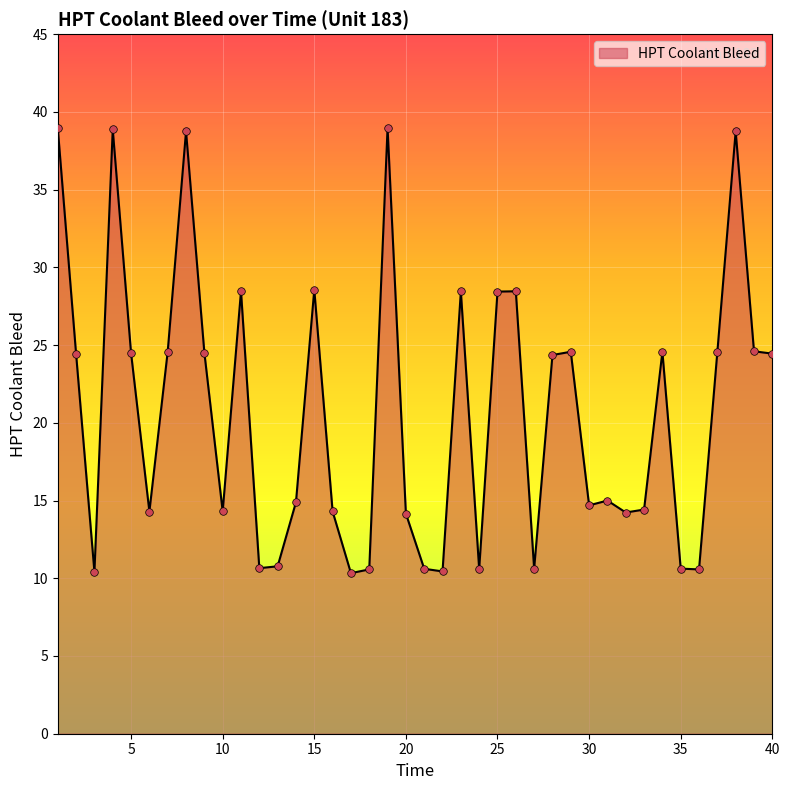

What is the smallest value displayed?

10.3